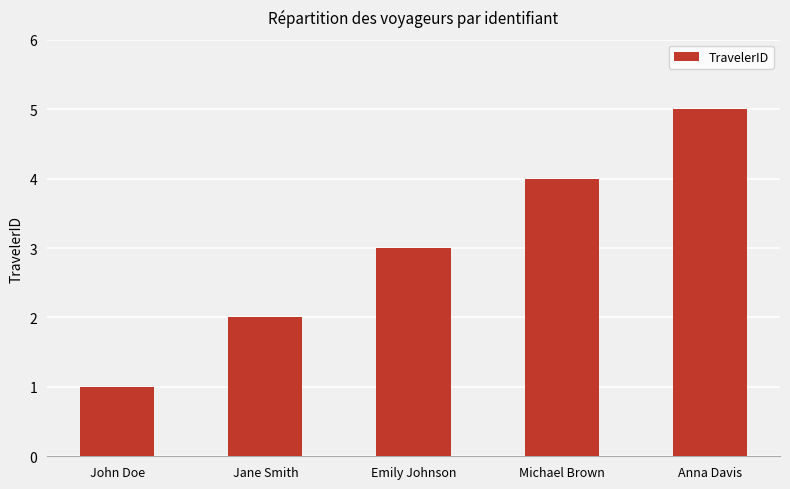

Rank the categories by value from highest to lowest.

Anna Davis, Michael Brown, Emily Johnson, Jane Smith, John Doe